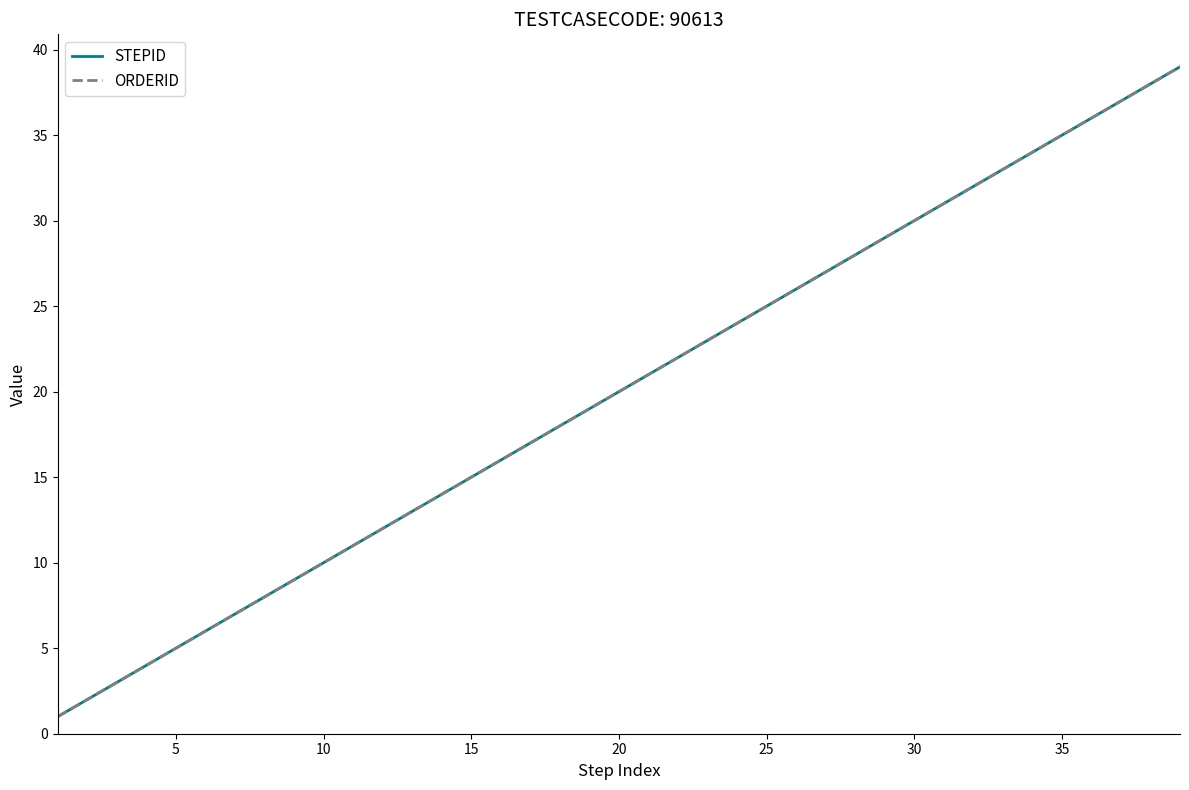

True or false: ORDERID and STEPID cross at least once.

False